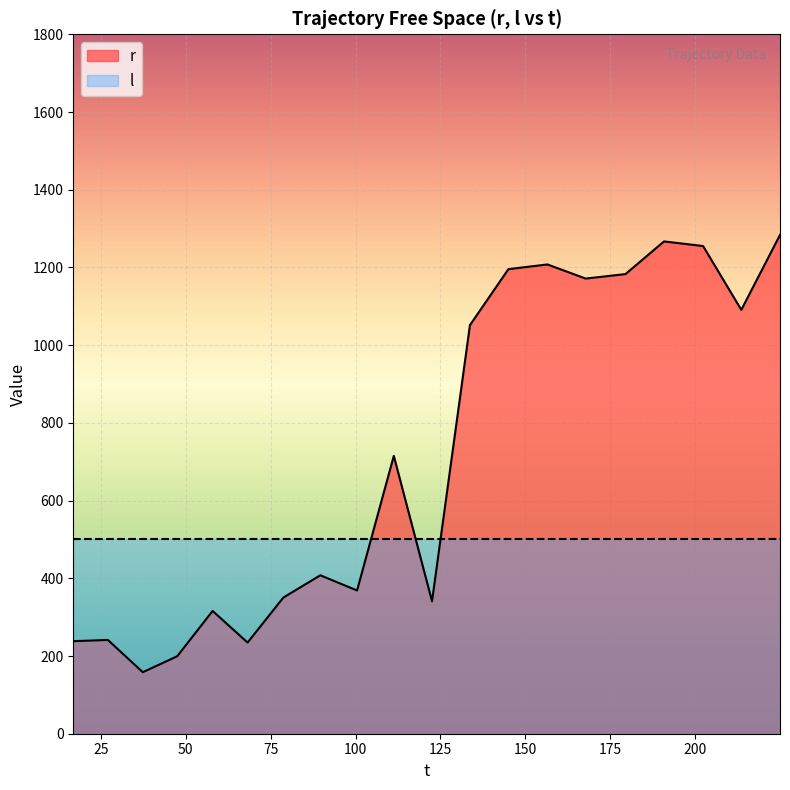

Is it true that the value at 27.095359 is 56.8?

False